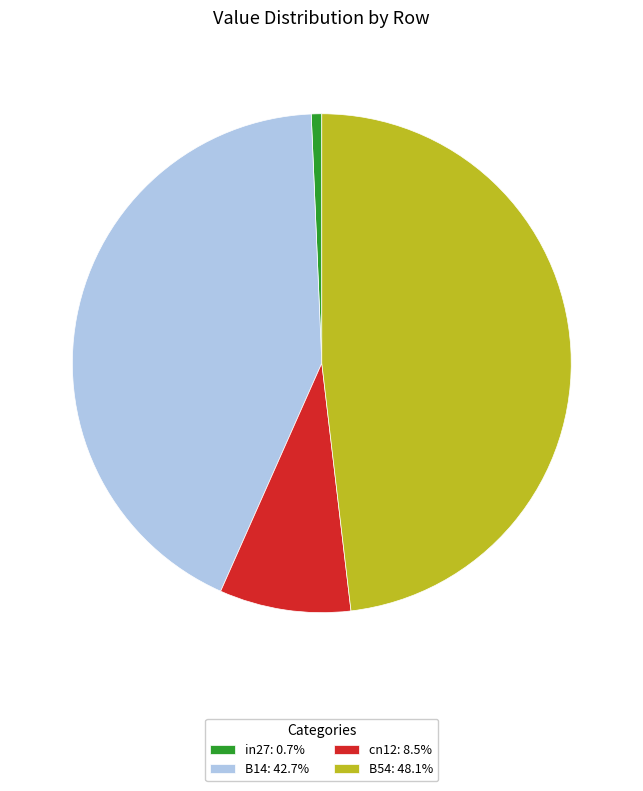

Combined, do B14: 42.7% and B54: 48.1% account for over 50%?

Yes